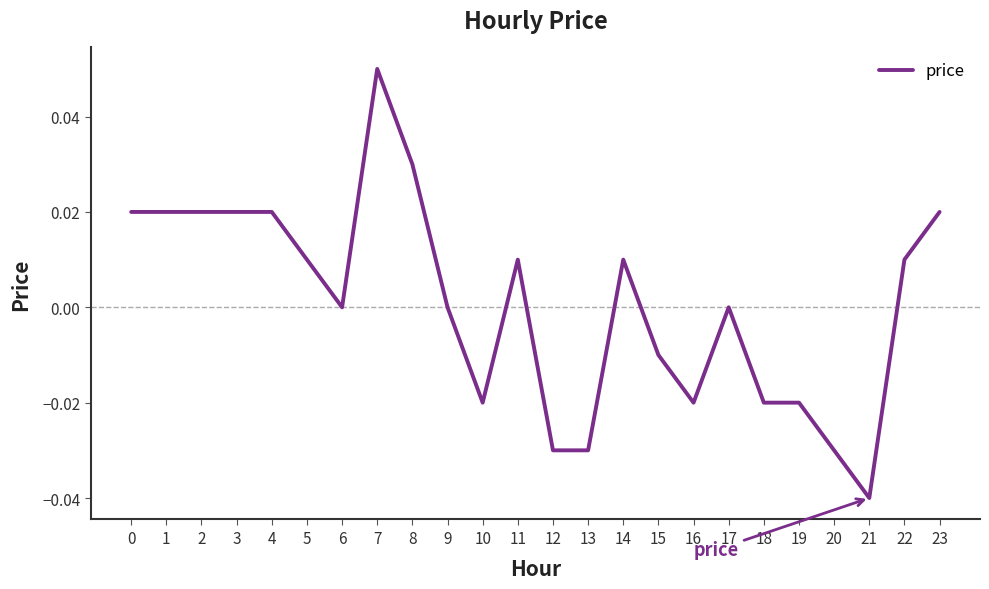

The chart shows a value of 0.0 at 0. True or false?

True